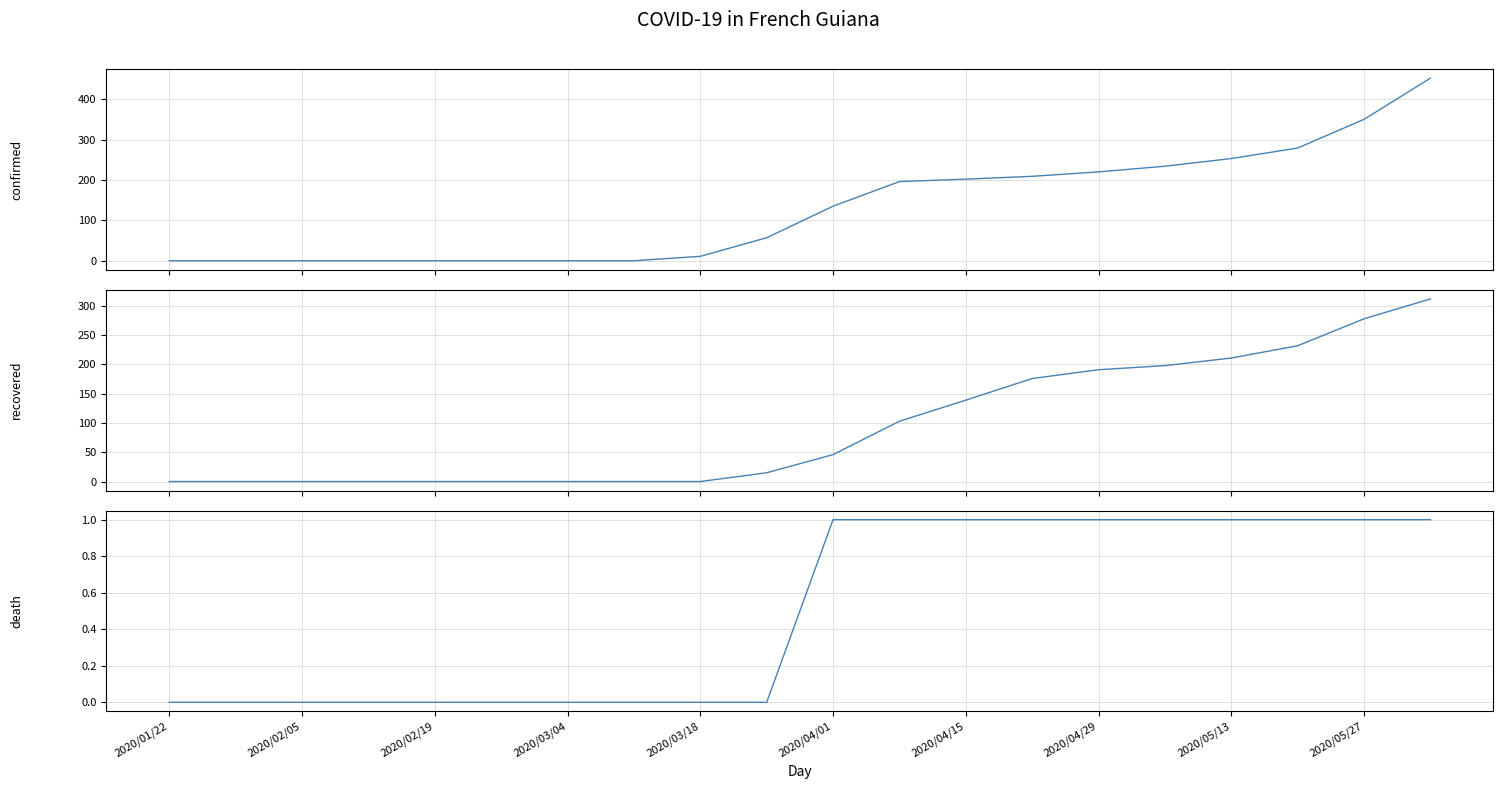

What are all the series names shown in the legend?

confirmed, recovered, death